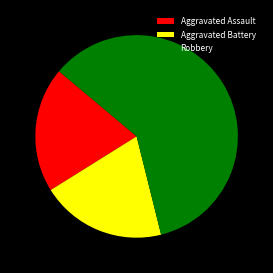

Is the sum of Aggravated Battery and Robbery greater than half?

Yes